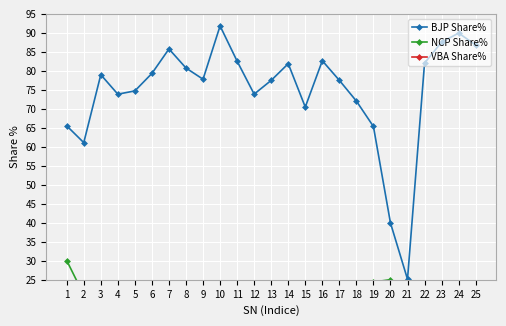

True or false: BJP Share% and NCP Share% intersect in this chart.

False